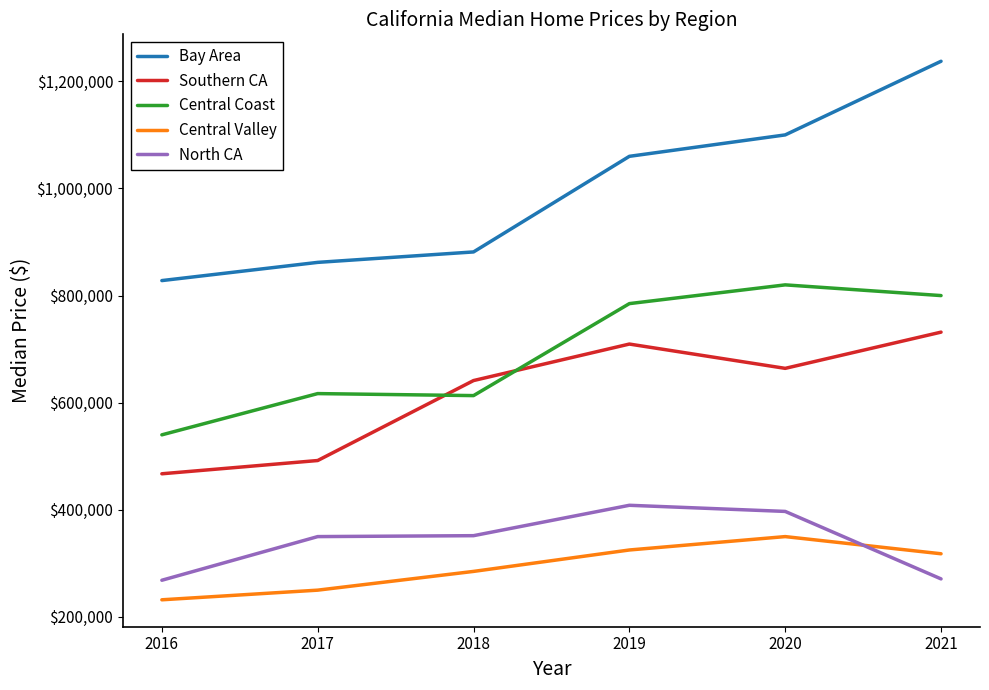

What is the sum of all Central Valley values?

1759950